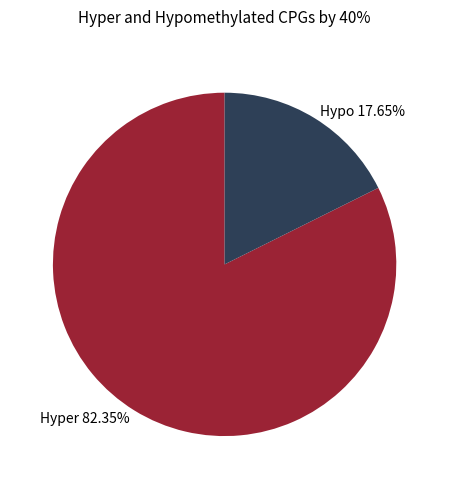

What is the largest slice in the pie chart?

Hyper 82.35%